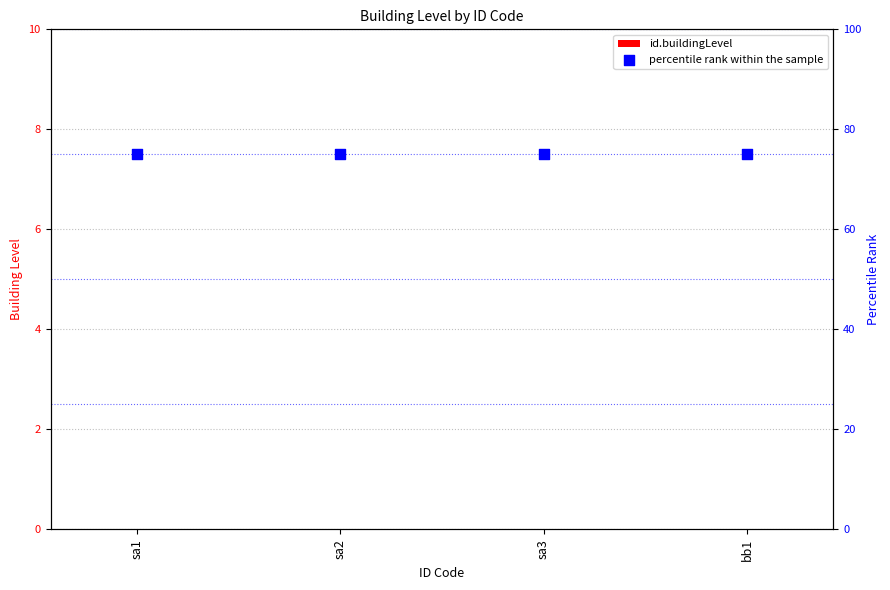

At which category is the sum across all series the highest?

sa1